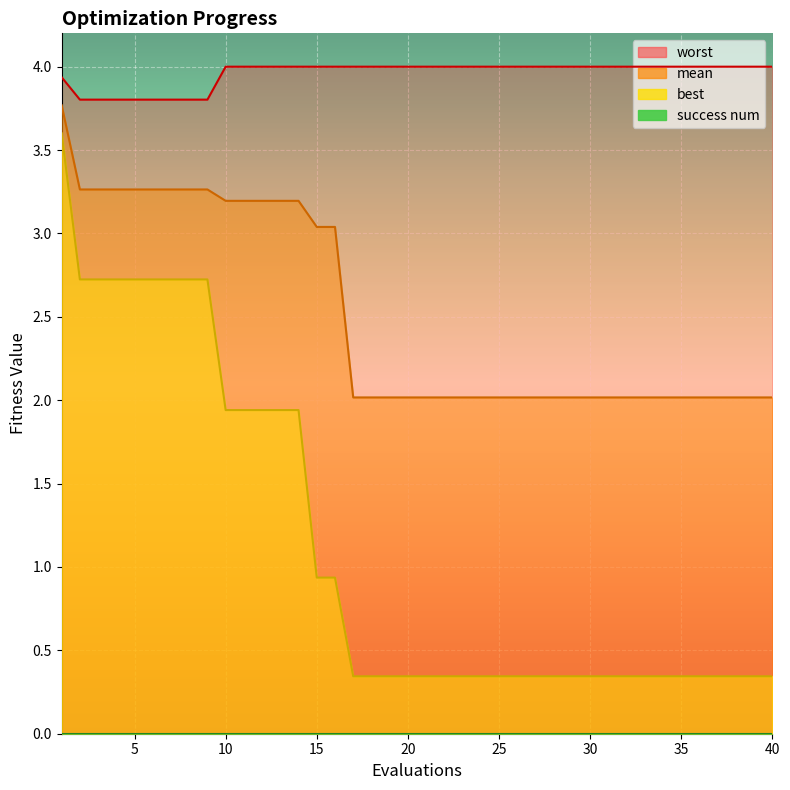

At which category is the sum across all series the highest?

1